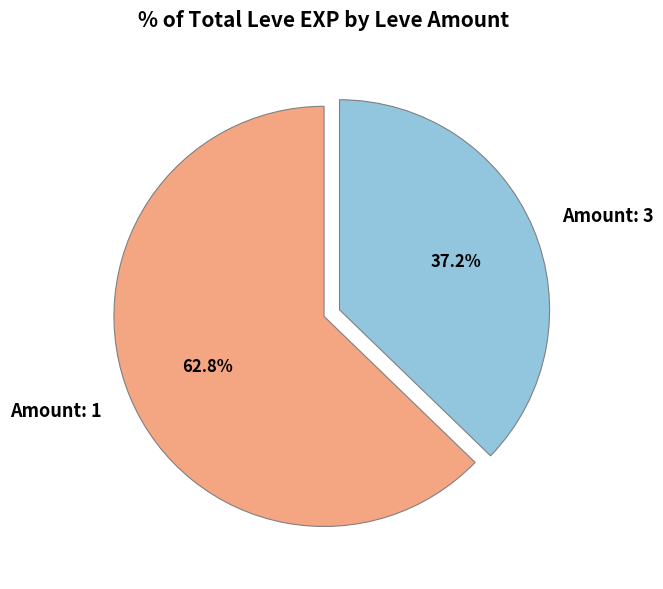

Does any single category account for the majority?

Yes